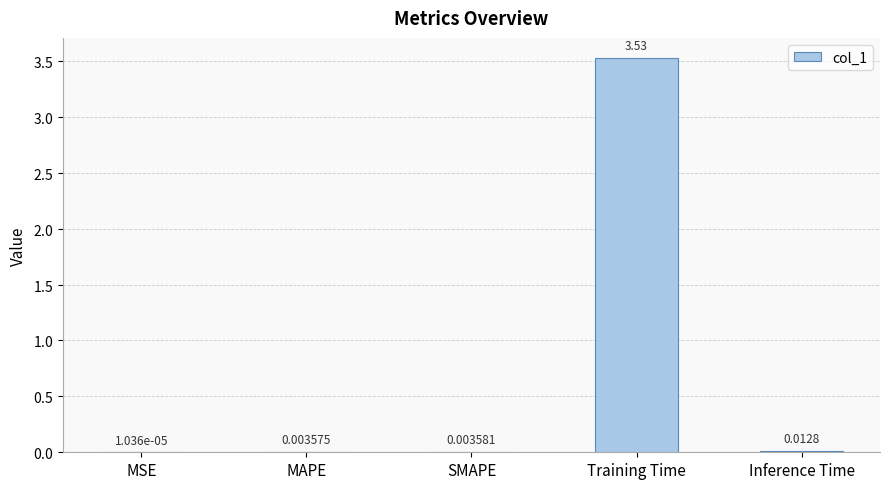

What is the sum of all values?

3.6